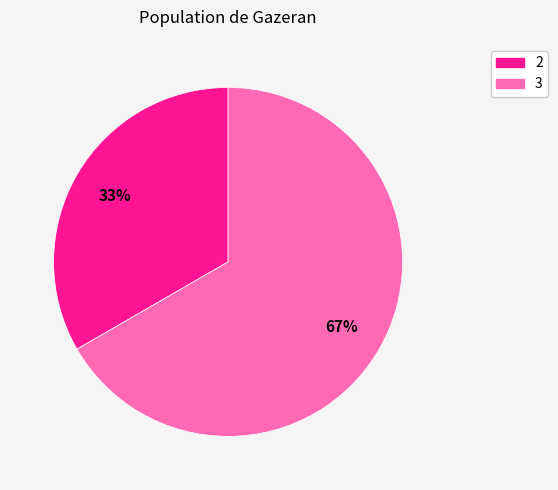

Do 2 and 3 together represent more than half of the pie?

Yes